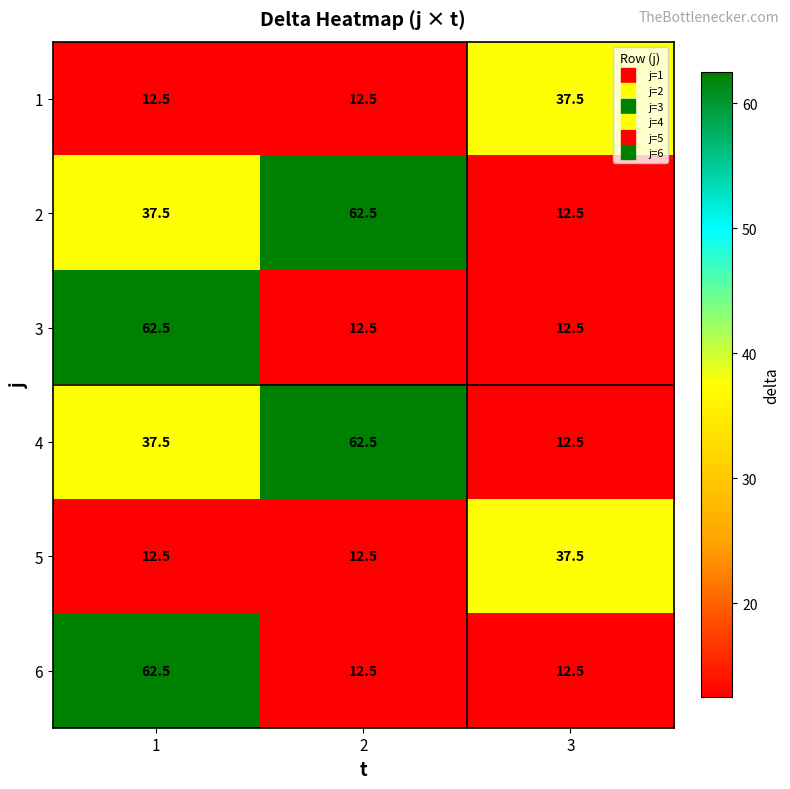

How many series are shown in this chart?

6